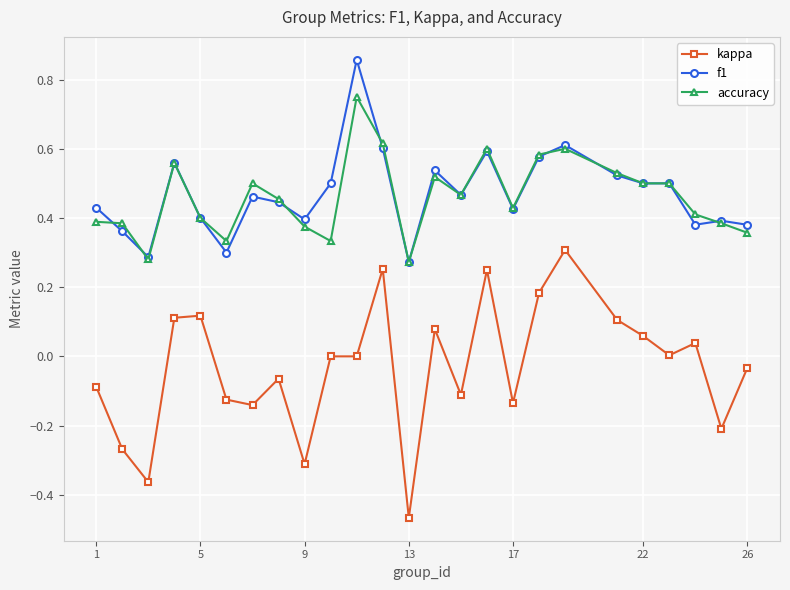

List the series in order of their peak value, lowest first.

kappa, accuracy, f1